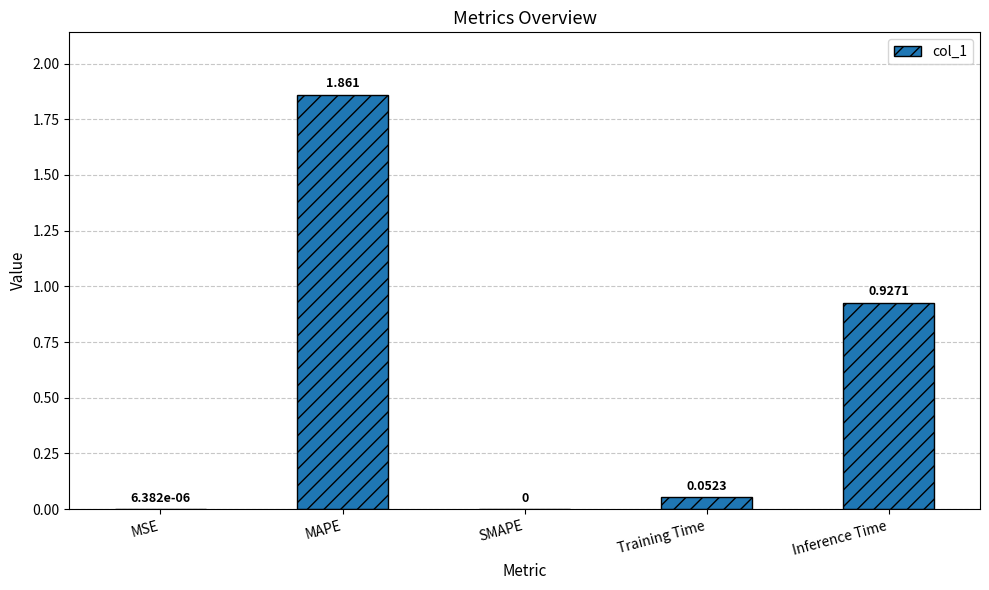

Which category has the highest value across all series?

MAPE